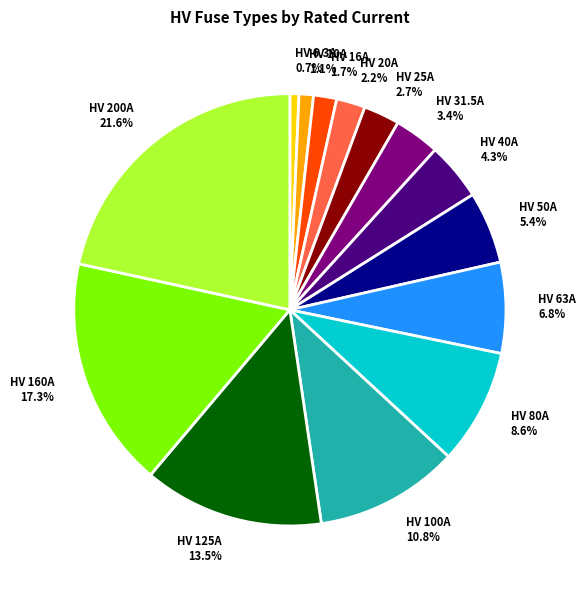

Do HV 6.3A and HV 40A together represent more than half of the pie?

No